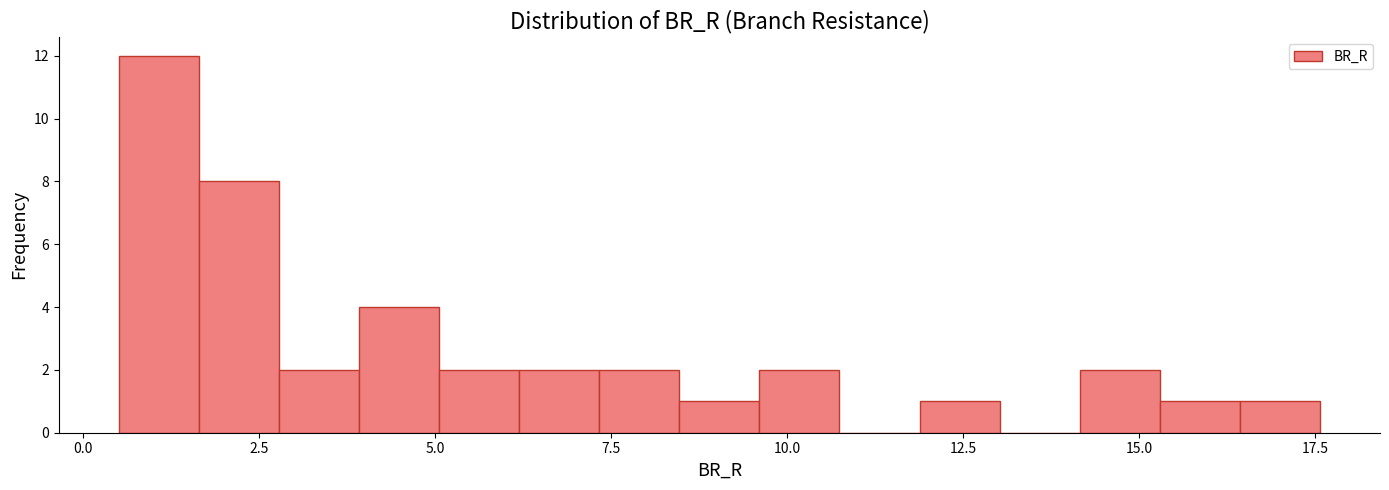

Read against the x-axis, roughly where is the centre of the tallest bar?

1.0